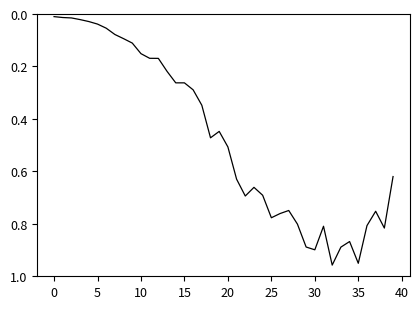

How many lines are shown in the chart?

1